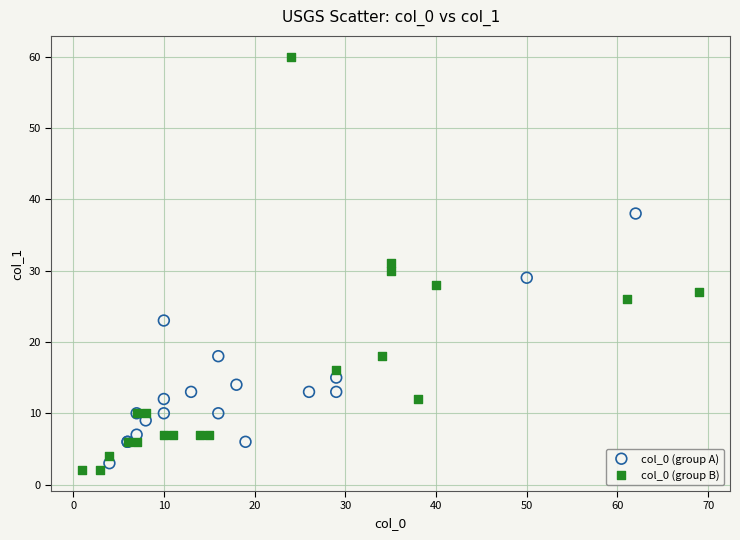

Which series reaches the maximum Y coordinate?

col_0 (group B)